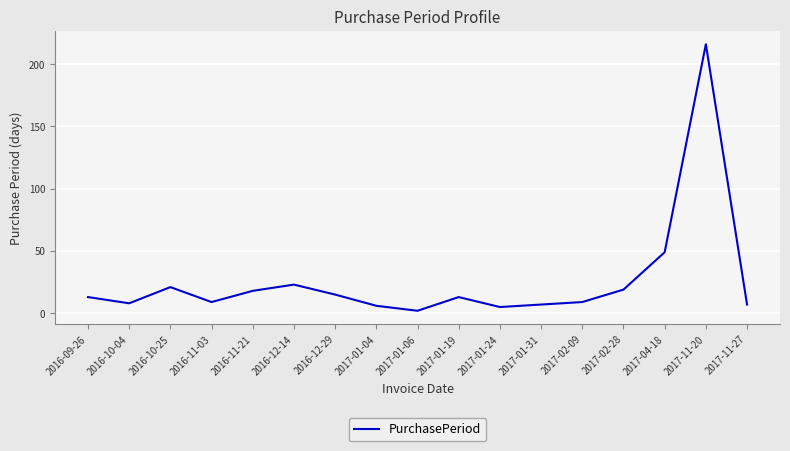

The chart shows a value of 19 at 2017-02-28. True or false?

True